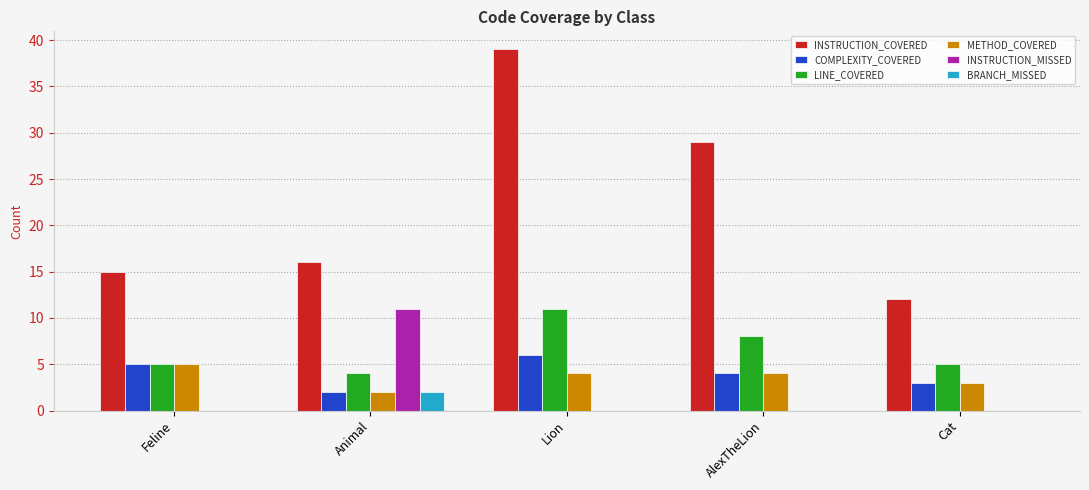

At which label is INSTRUCTION_COVERED closest to 25?

AlexTheLion